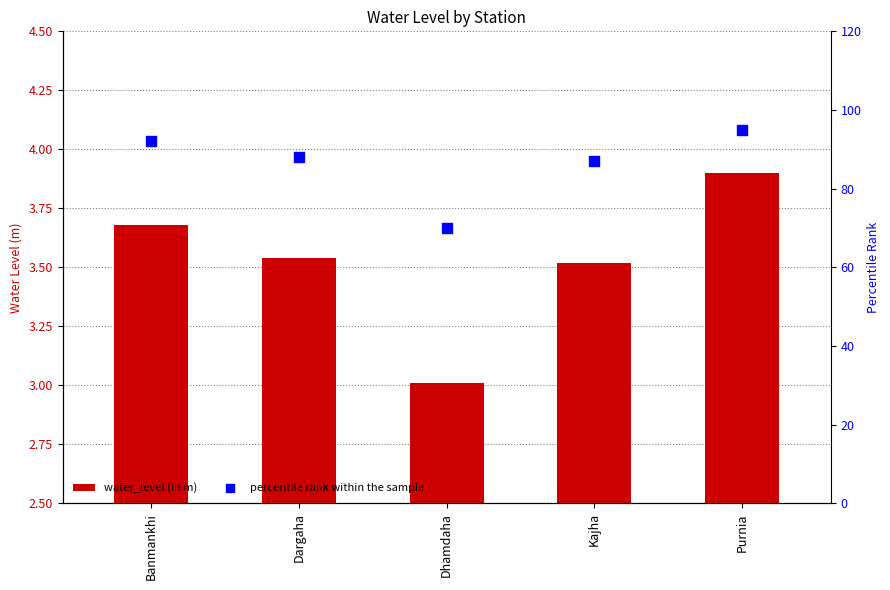

Which series contains the lowest Y value?

water_level (in m)